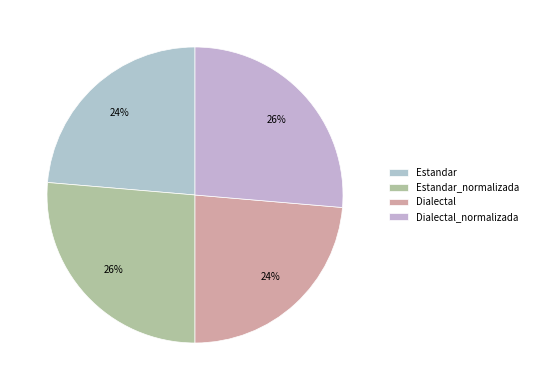

Is there a majority slice in this chart?

No